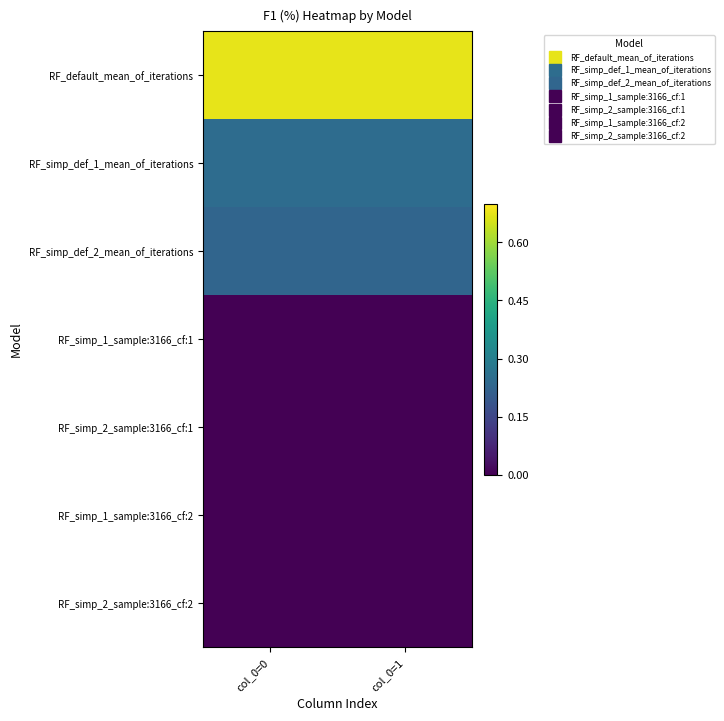

How many series are shown in this chart?

7